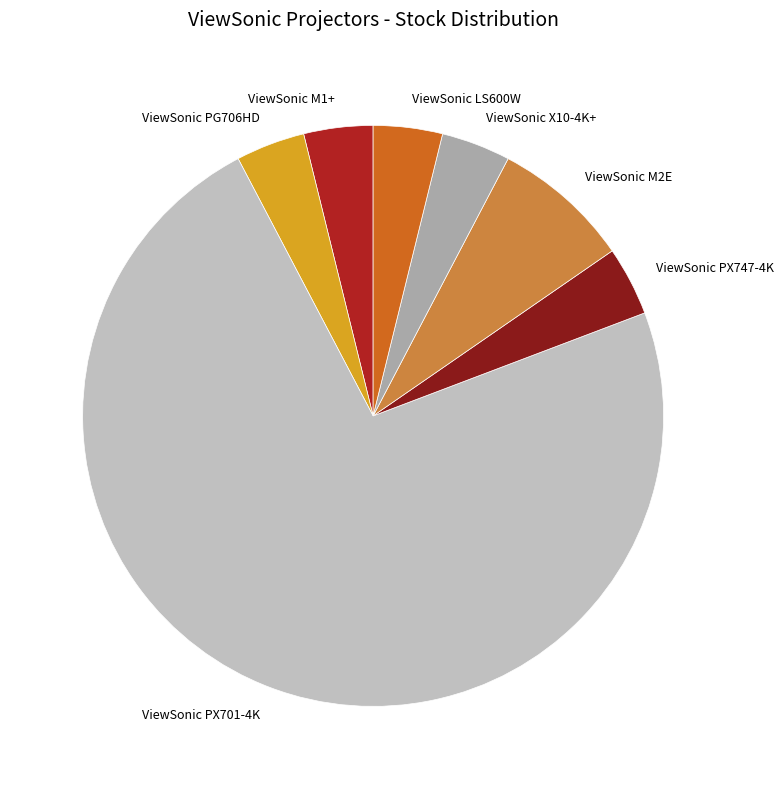

Which slice represents more than half of the pie?

ViewSonic PX701-4K